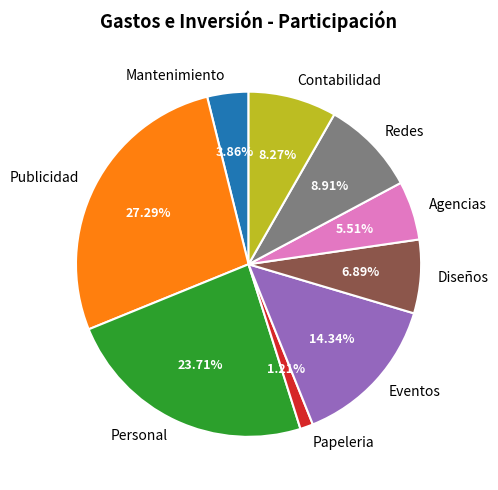

What is the smallest slice in the pie chart?

Papeleria